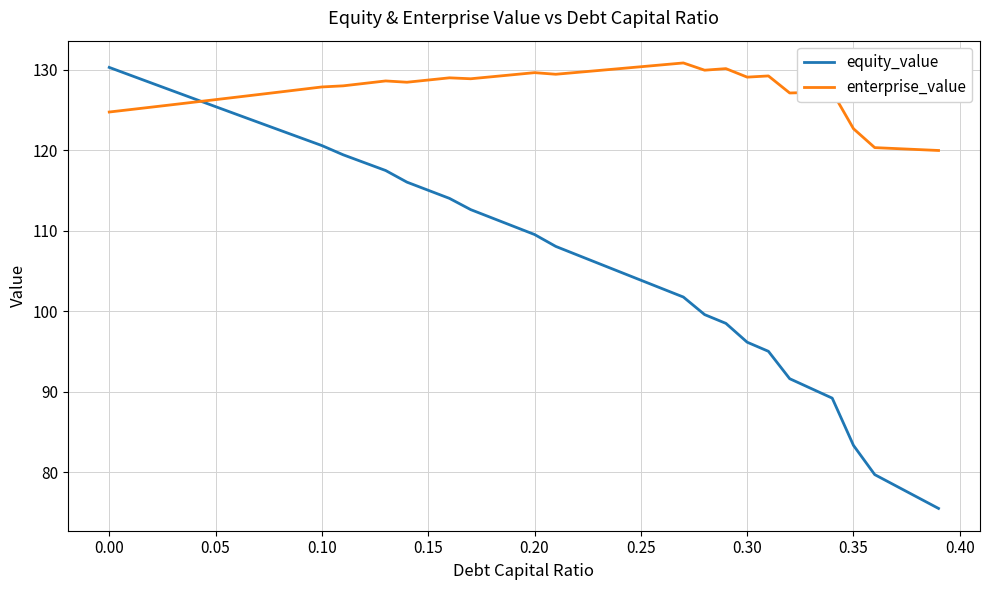

Which series has the widest spread of values?

equity_value